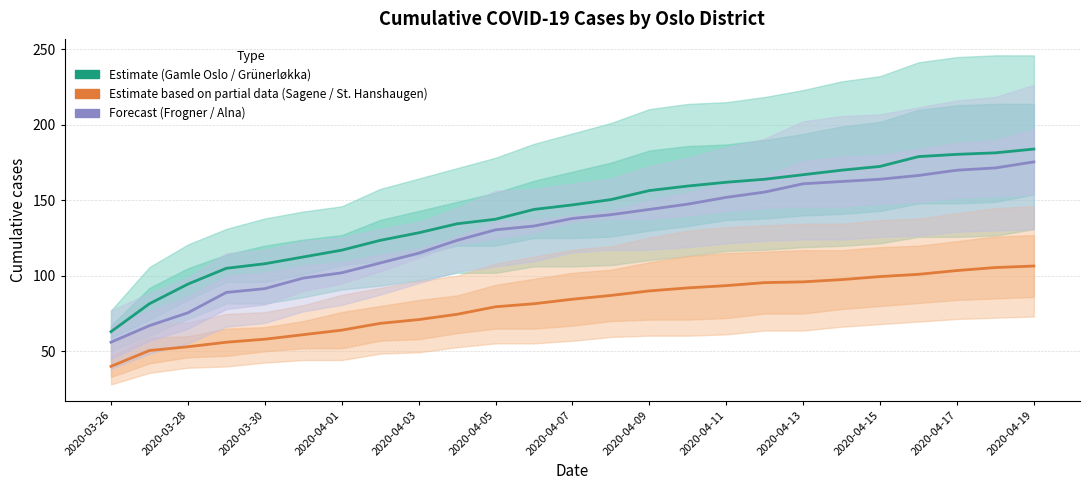

How many lines are shown in the chart?

3